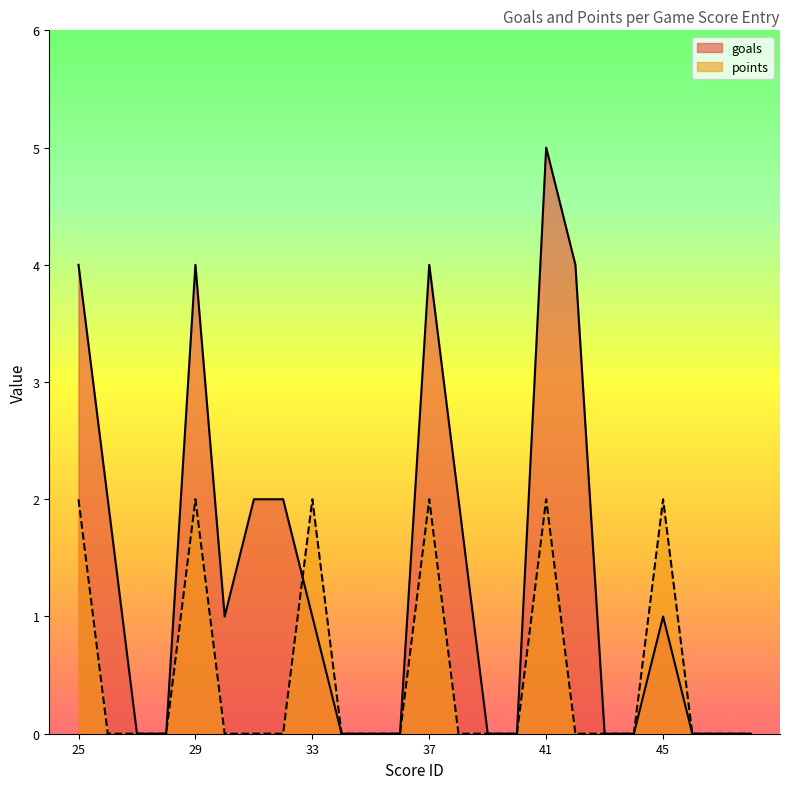

At which label does goals first exceed 1?

25